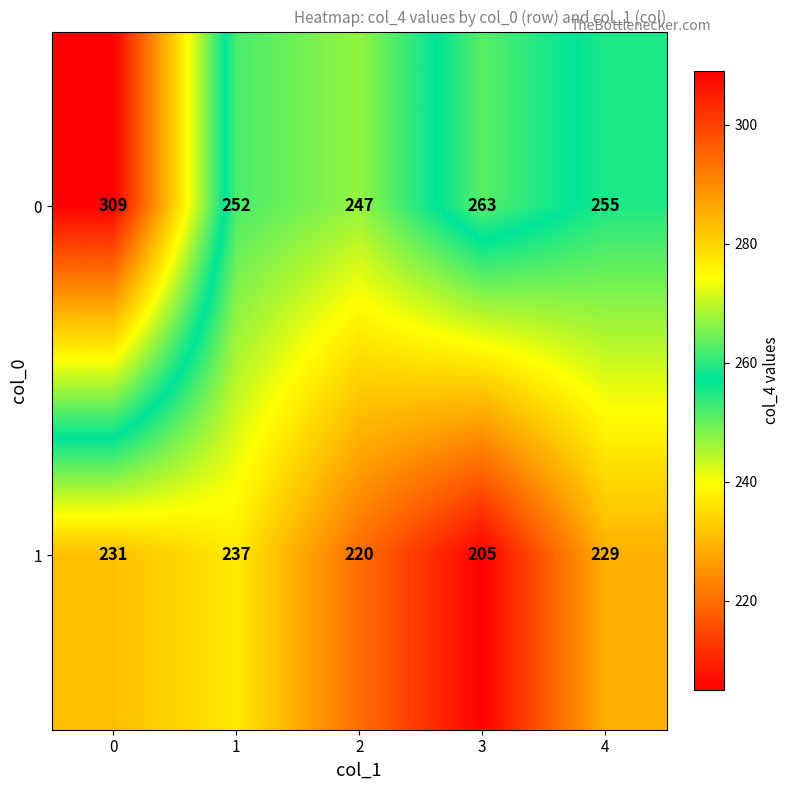

What is the spread (max minus min) of values at 3?

58